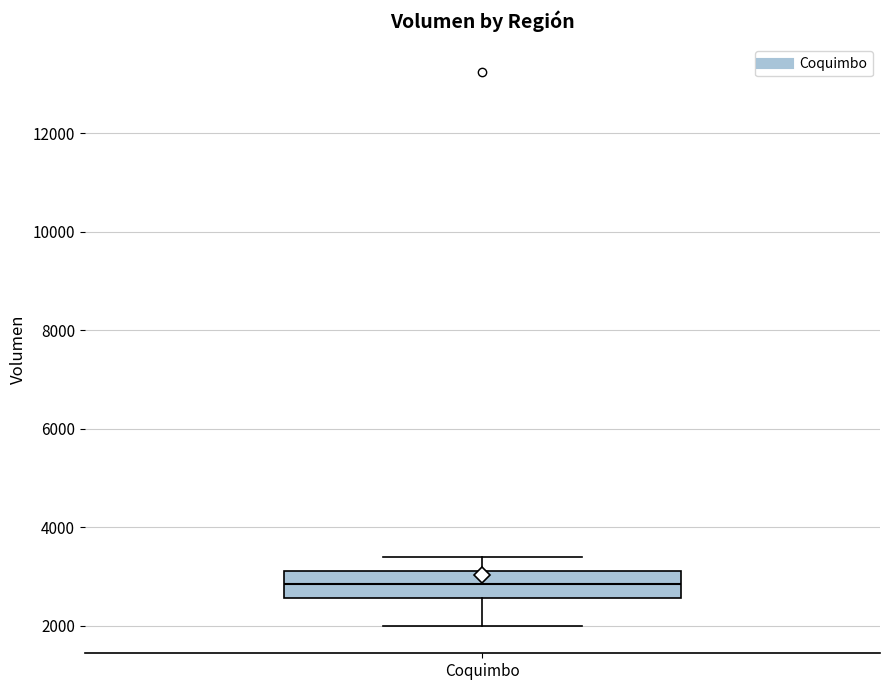

Transcribe this box plot: give where the median line is, the range the box spans, and where the two whiskers end, as read against the y-axis. The values are not printed on the chart, so give them approximately, as read against the axis.

median 2800, box 2600 to 3200, whiskers 2000 to 3400